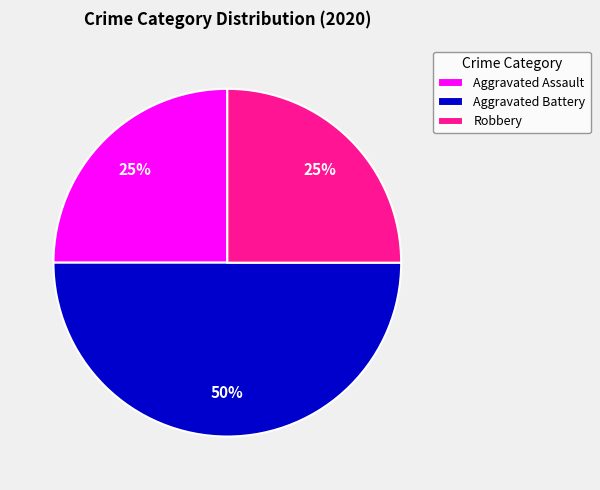

To the nearest percent, what percentage of the pie is Robbery?

25%